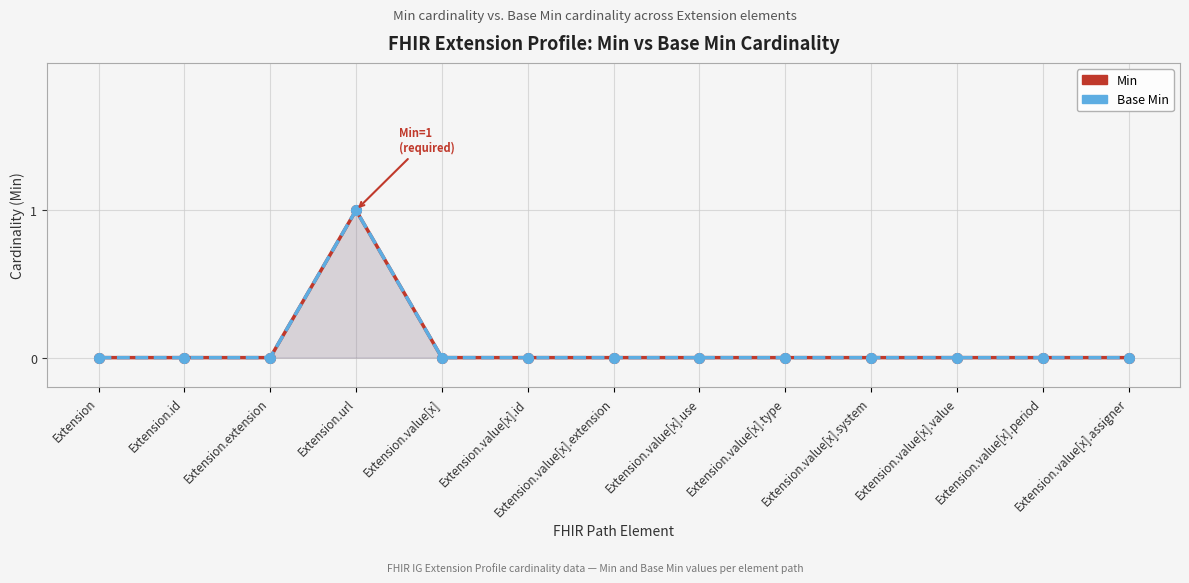

At which label does Min reach its minimum?

Extension